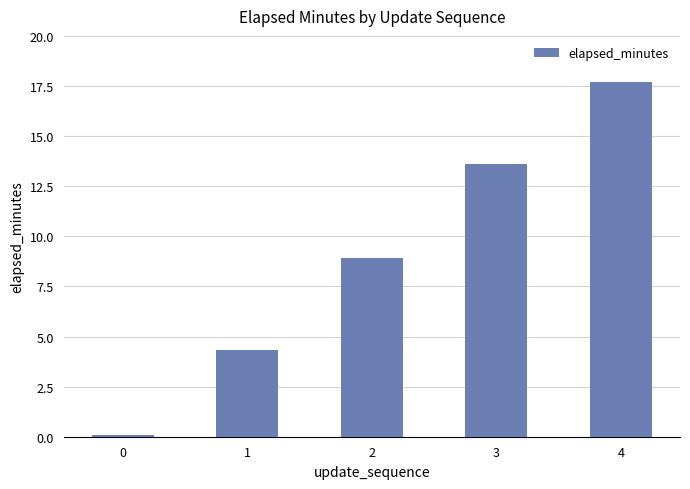

Where is the data nearest to the value 8?

2